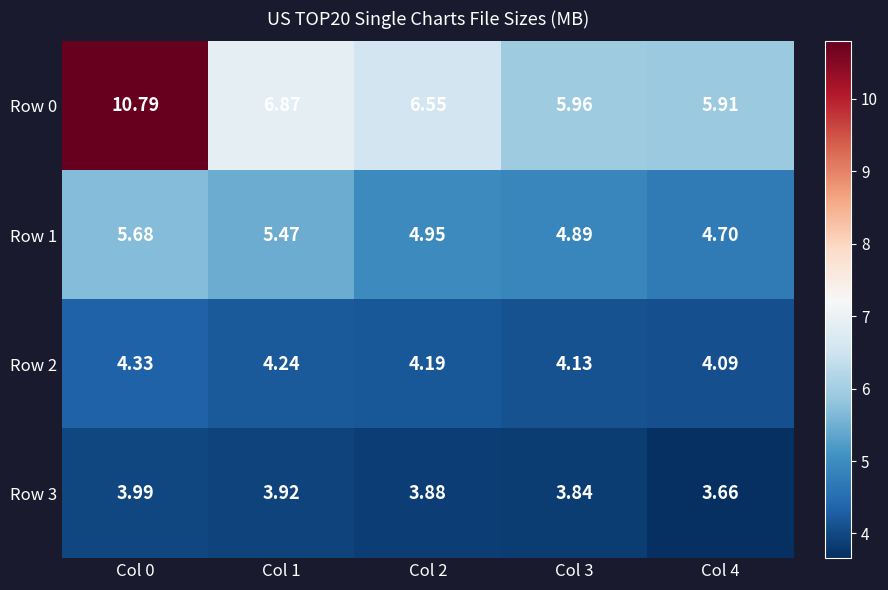

Is the value of Row 1 at Col 4 greater than the value of Row 3 at Col 0?

Yes